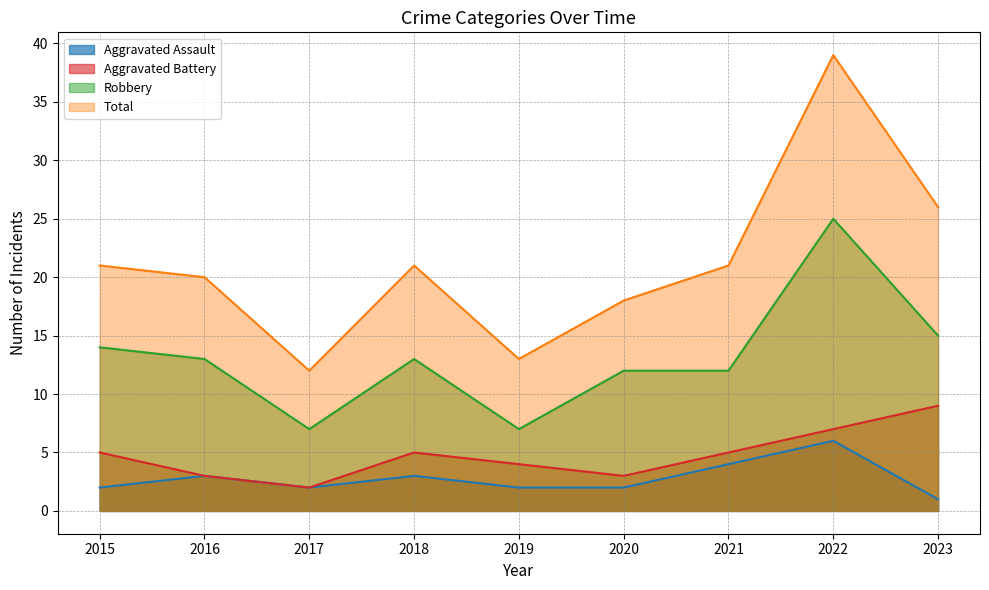

Does the chart display data point markers on the line(s)?

No